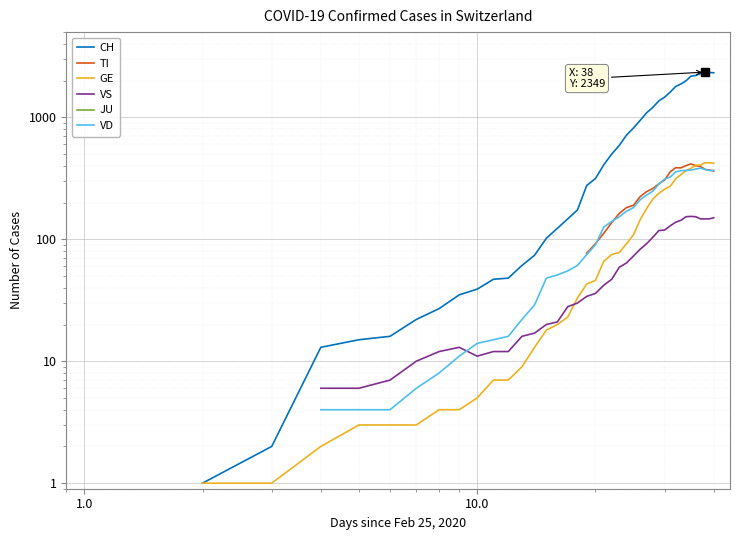

What is the smallest value displayed?

1.0